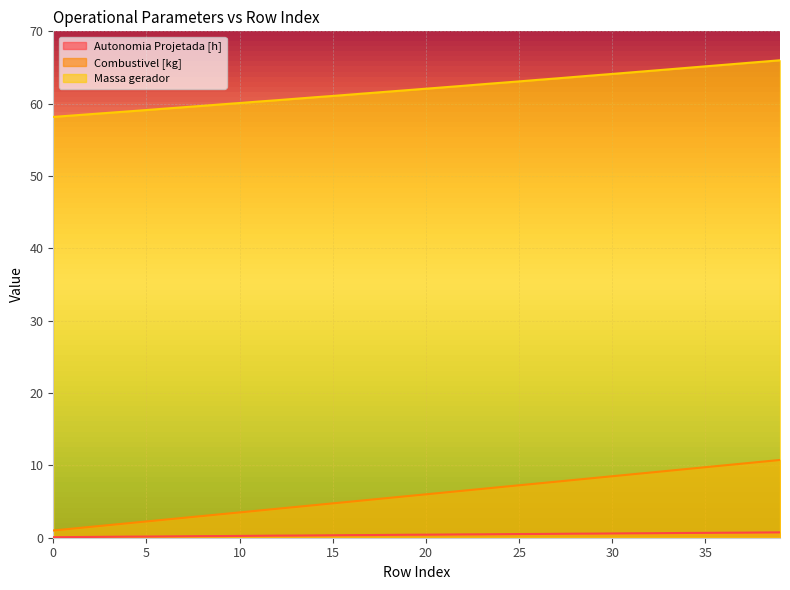

Reading right to left, what are all the values shown in this chart?

Autonomia Projetada [h]: 39=0.7	38=0.7	37=0.7	36=0.7	35=0.7	34=0.7	33=0.6	32=0.6	31=0.6	30=0.6	29=0.6	28=0.6	27=0.5	26=0.5	25=0.5	24=0.5	23=0.5	22=0.5	21=0.4	20=0.4	19=0.4	18=0.4	17=0.4	16=0.4	15=0.3	14=0.3	13=0.3	12=0.3	11=0.3	10=0.2	9=0.2	8=0.2	7=0.2	6=0.2	5=0.2	4=0.1	3=0.1	2=0.1	1=0.1	0=0.1
Combustivel [kg]: 39=10.8	38=10.5	37=10.2	36=10.0	35=9.8	34=9.5	33=9.2	32=9.0	31=8.8	30=8.5	29=8.2	28=8.0	27=7.8	26=7.5	25=7.2	24=7.0	23=6.8	22=6.5	21=6.2	20=6.0	19=5.8	18=5.5	17=5.2	16=5.0	15=4.8	14=4.5	13=4.2	12=4.0	11=3.8	10=3.5	9=3.2	8=3.0	7=2.8	6=2.5	5=2.2	4=2.0	3=1.8	2=1.5	1=1.2	0=1.0
Massa gerador: 39=66.0	38=65.8	37=65.6	36=65.4	35=65.2	34=65.0	33=64.7	32=64.5	31=64.3	30=64.1	29=63.9	28=63.7	27=63.5	26=63.3	25=63.1	24=62.9	23=62.7	22=62.5	21=62.3	20=62.1	19=61.9	18=61.7	17=61.5	16=61.3	15=61.1	14=60.9	13=60.7	12=60.5	11=60.3	10=60.1	9=59.9	8=59.7	7=59.5	6=59.3	5=59.1	4=58.9	3=58.7	2=58.5	1=58.4	0=58.2